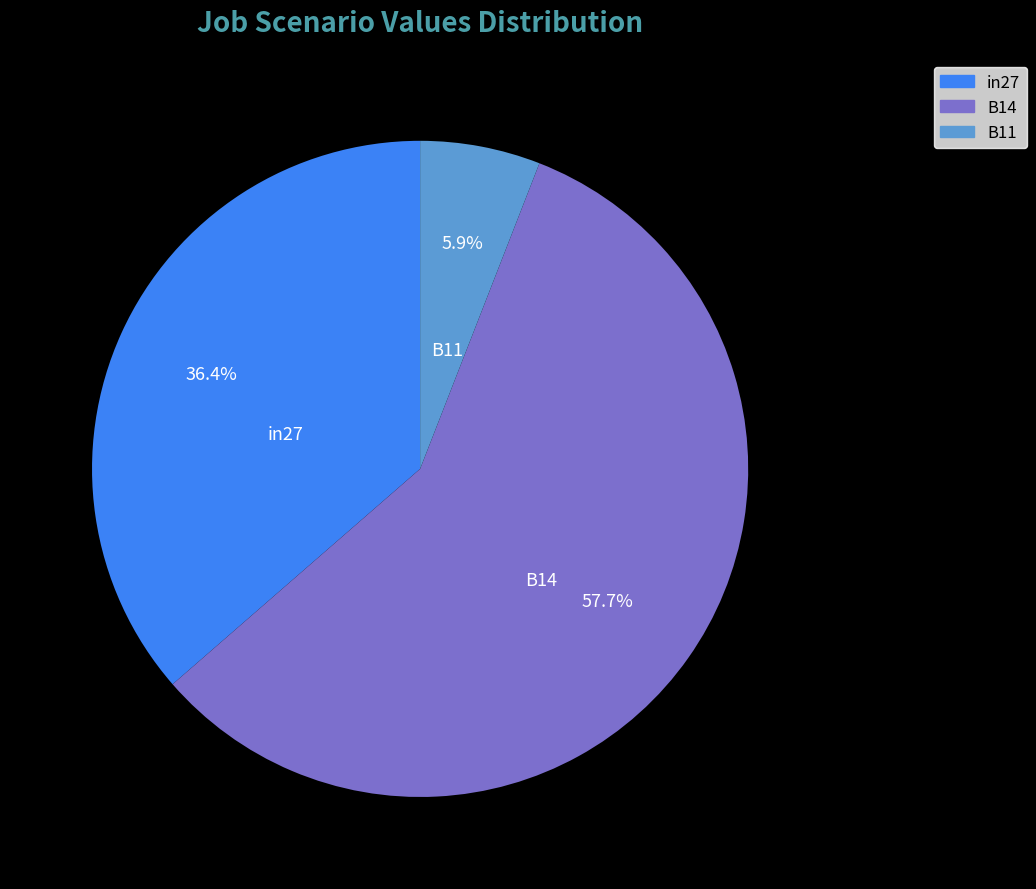

Which has a higher value, B14 or B11?

B14